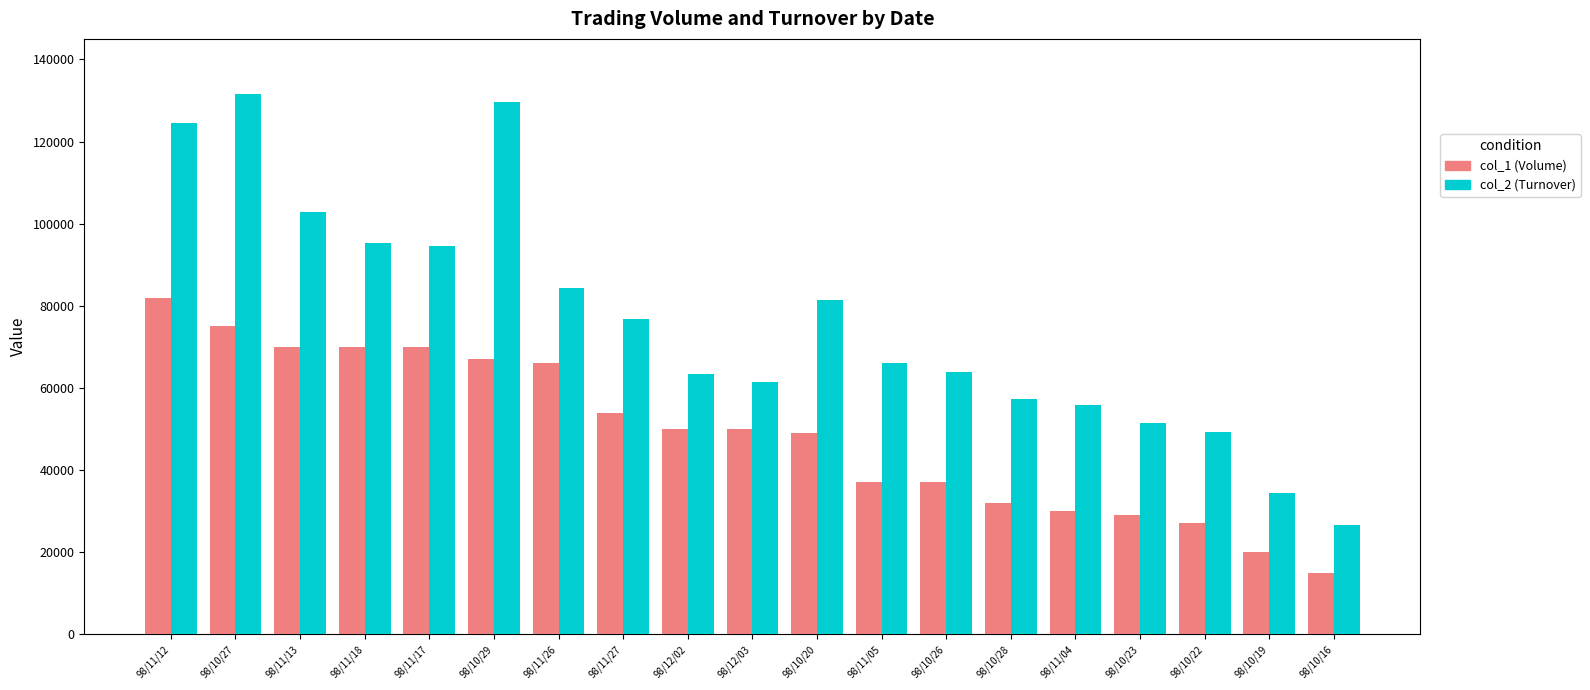

What is the total value across all series at 98/10/29?

196660